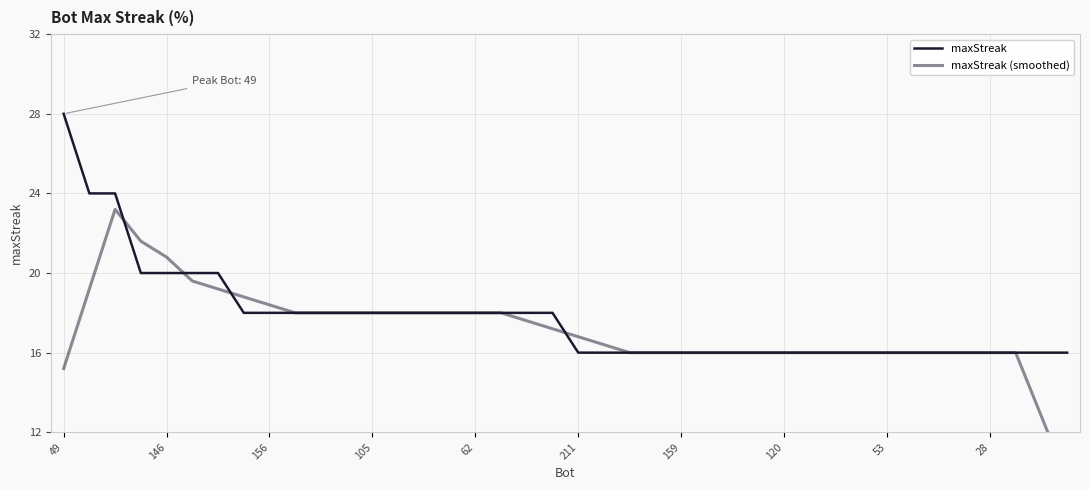

Which has a higher value, 12 or 38?

12